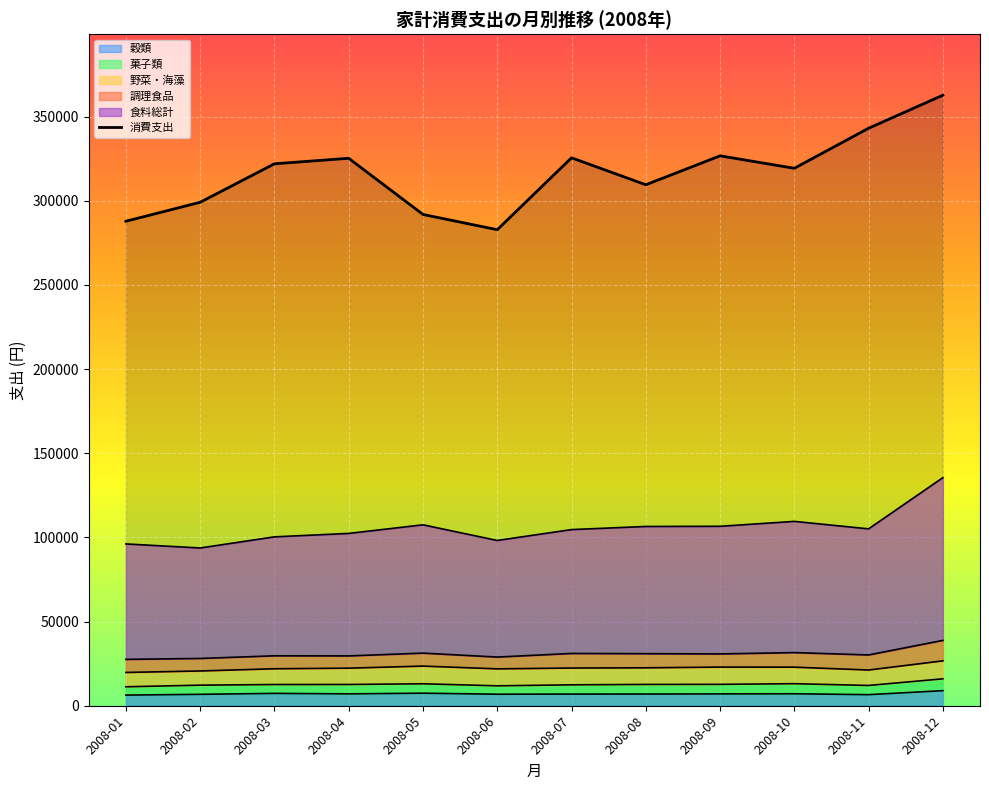

How many data points are less than 322026?

6